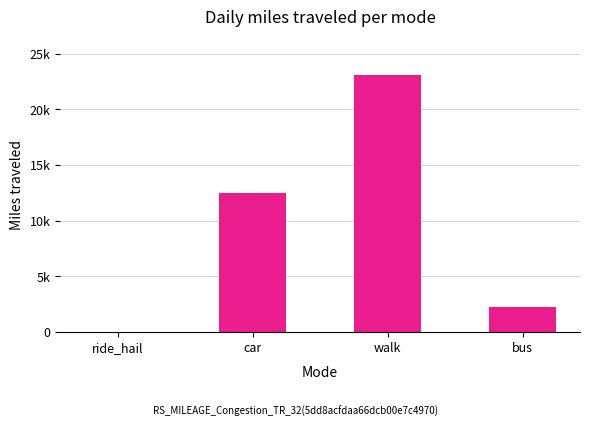

The value at bus is 2228.5. True or false?

True